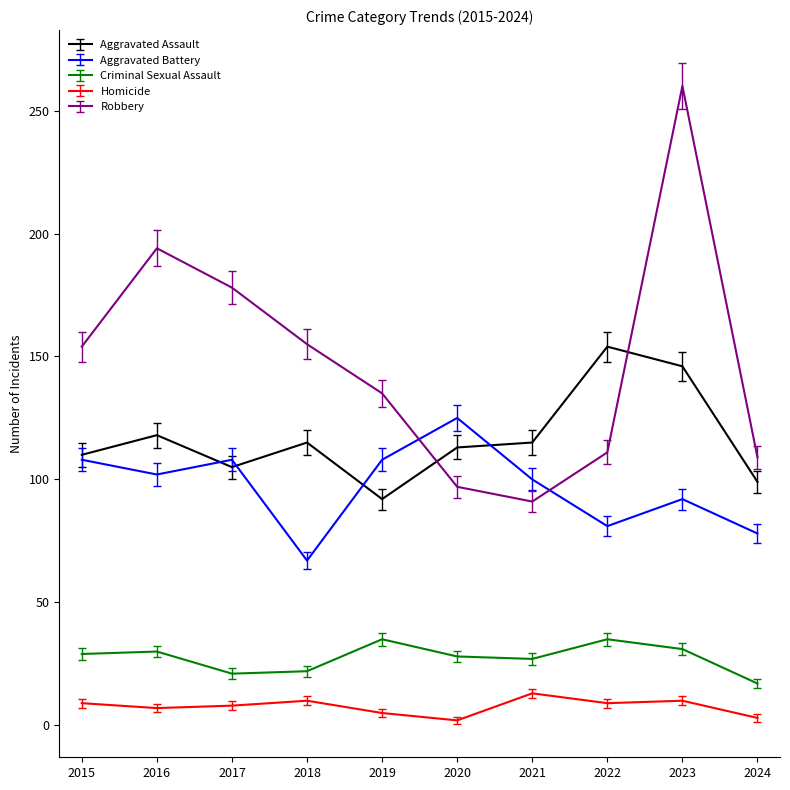

Where is Robbery nearest to the value 175?

2017